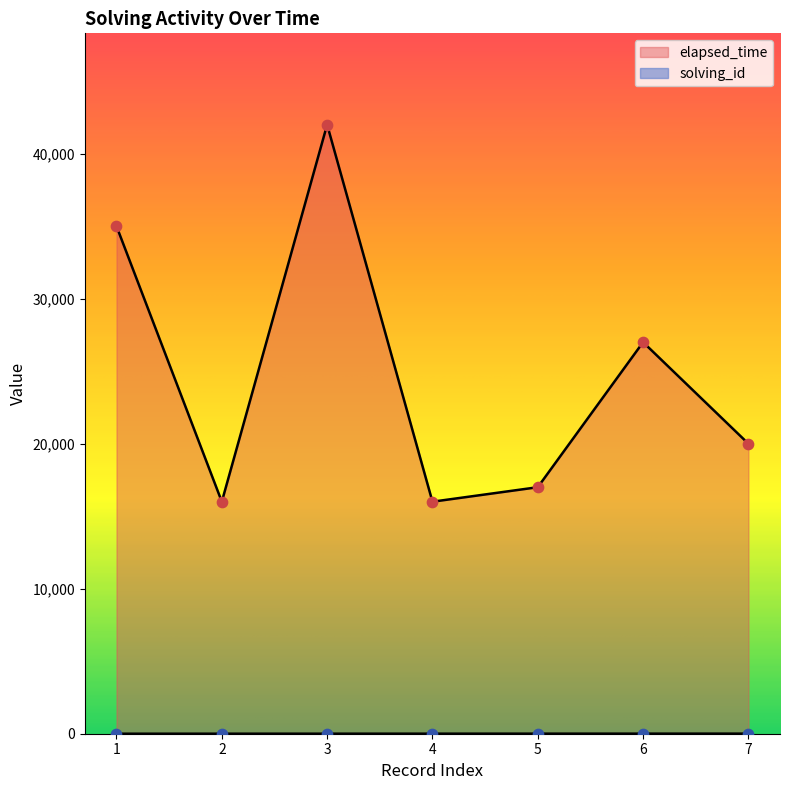

Which series has the largest total across all categories?

elapsed_time